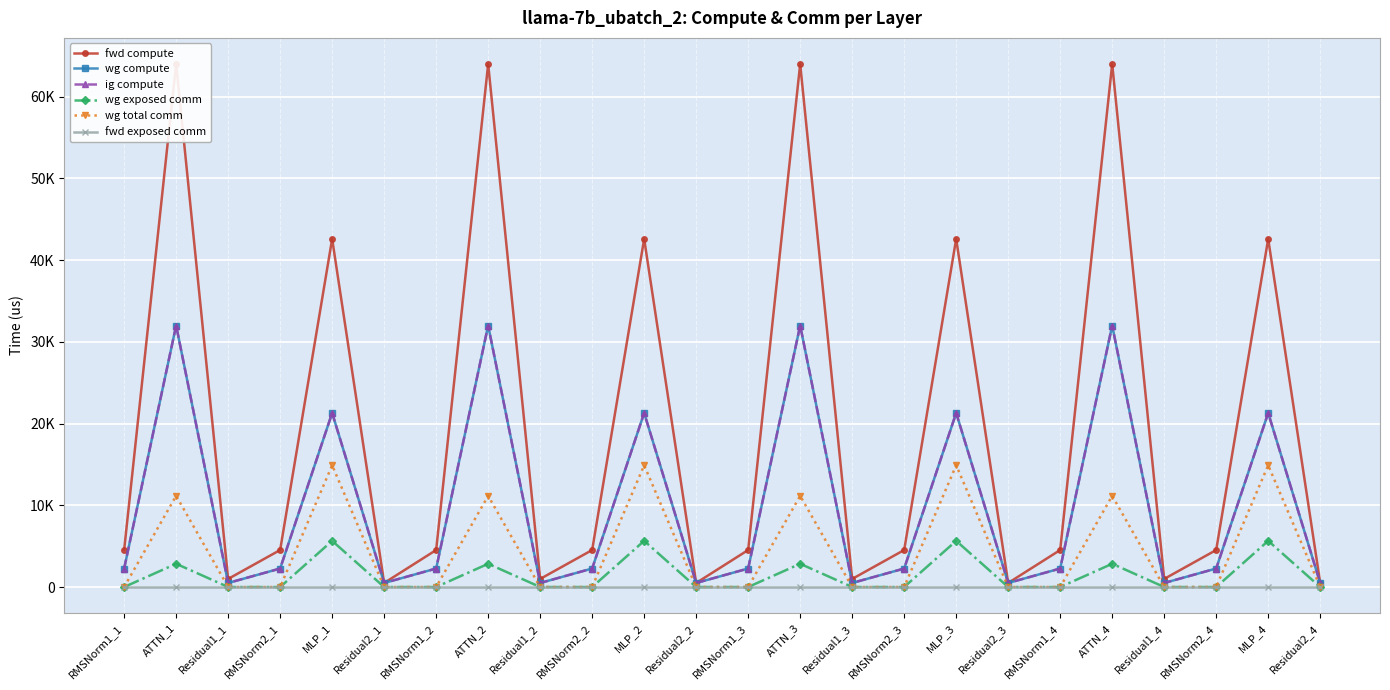

Which has a higher value, RMSNorm1_1 or Residual1_1?

RMSNorm1_1